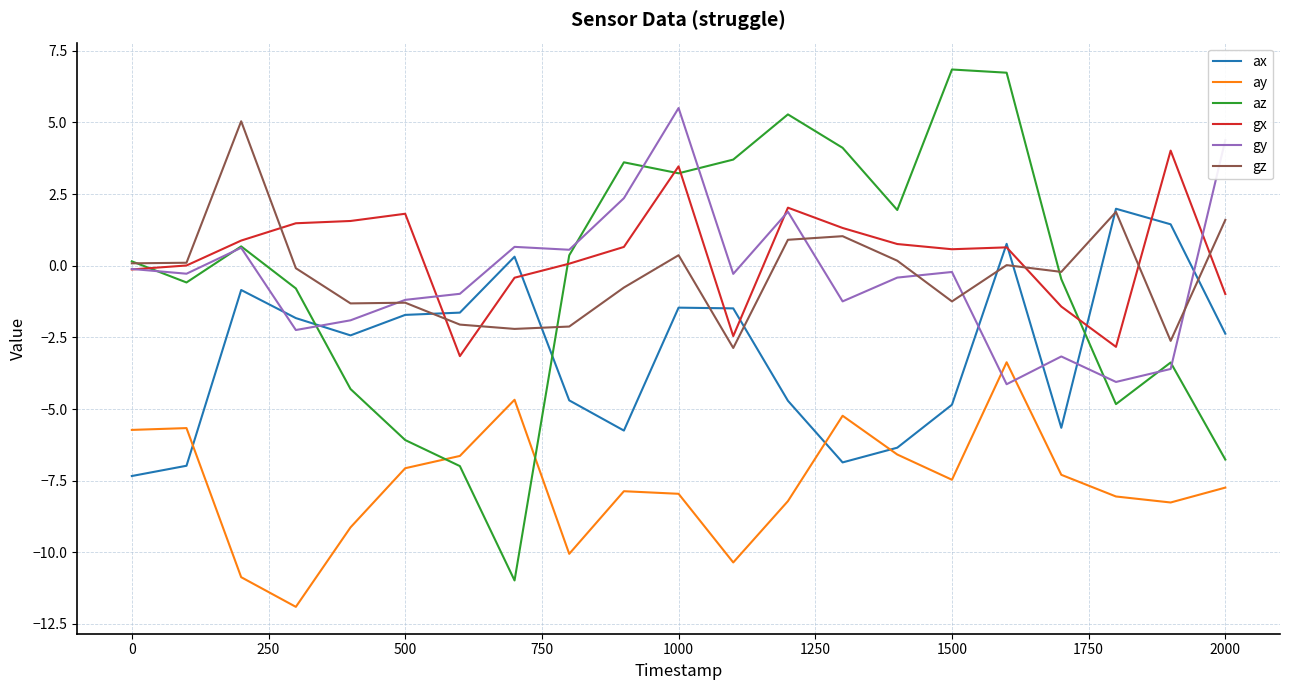

What is the lowest value of the az series?

-11.0